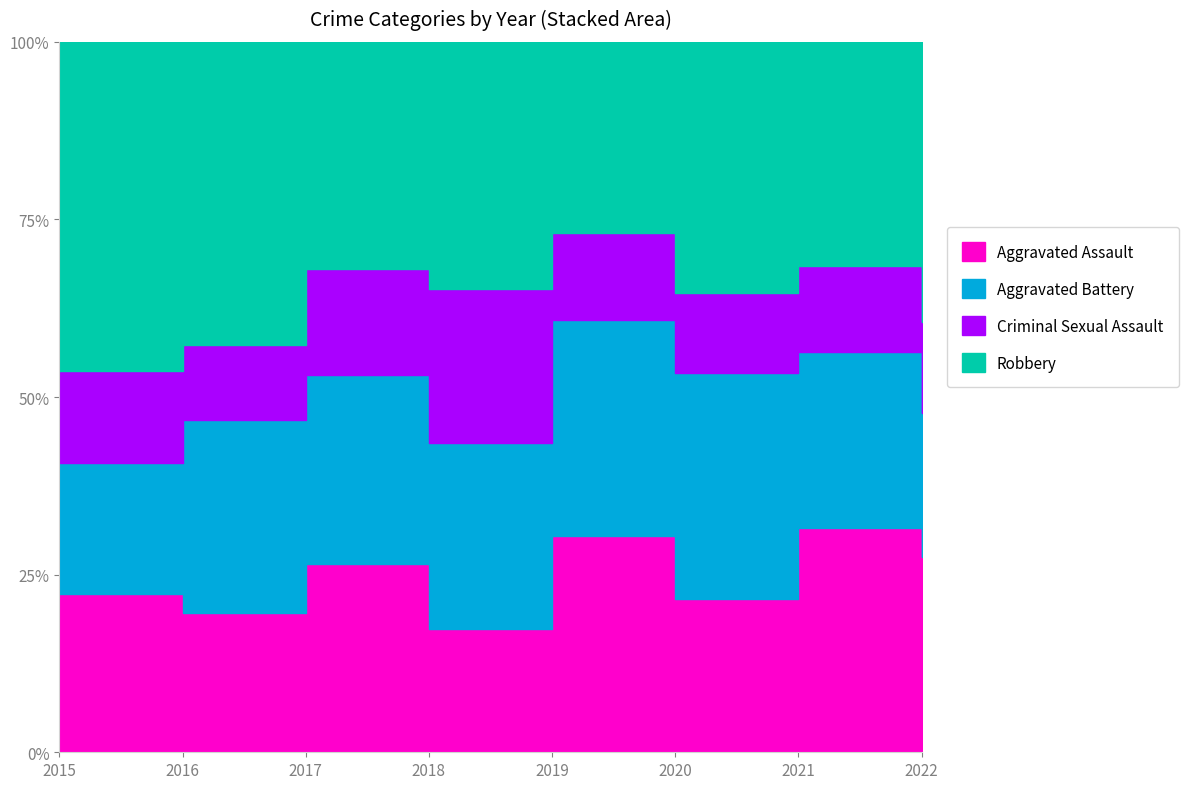

How many lines are shown in the chart?

4